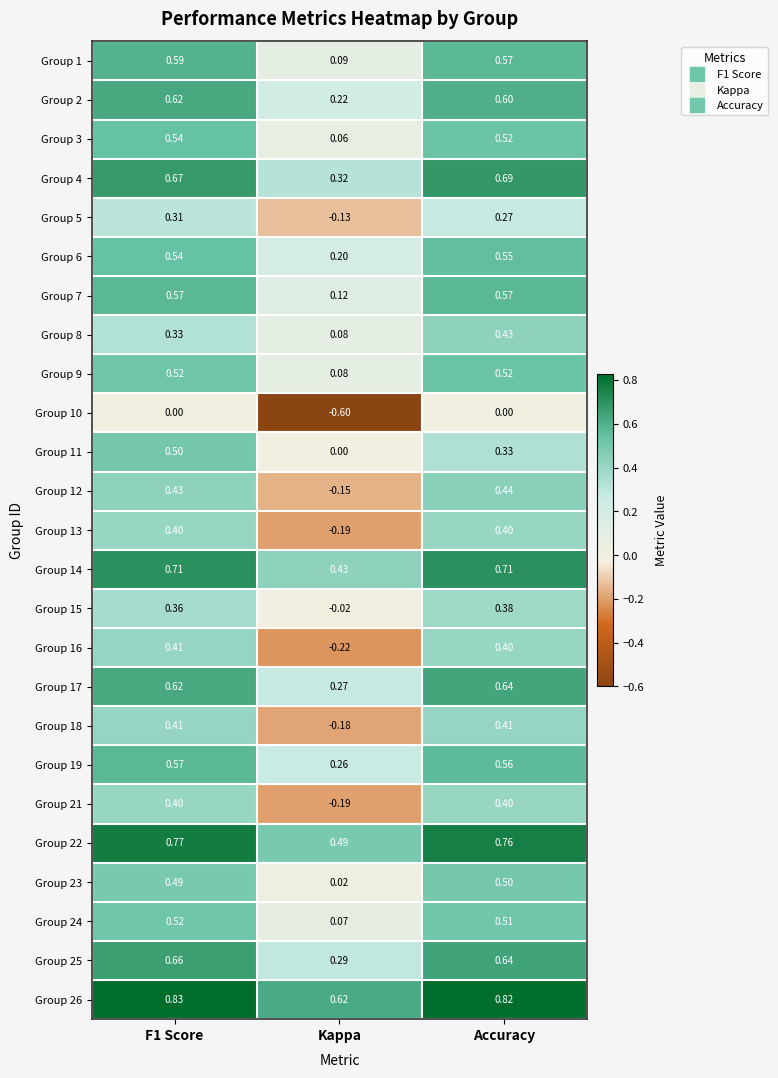

Which category has the highest value in the Group 4 series?

Accuracy